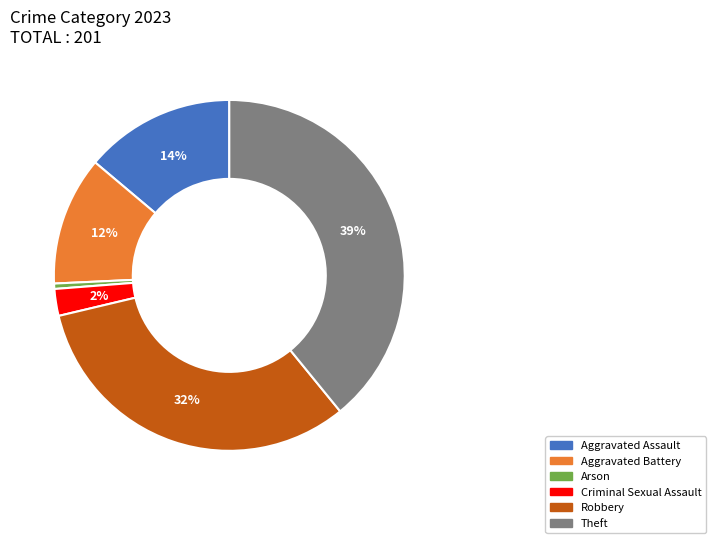

Does any single category account for the majority?

No